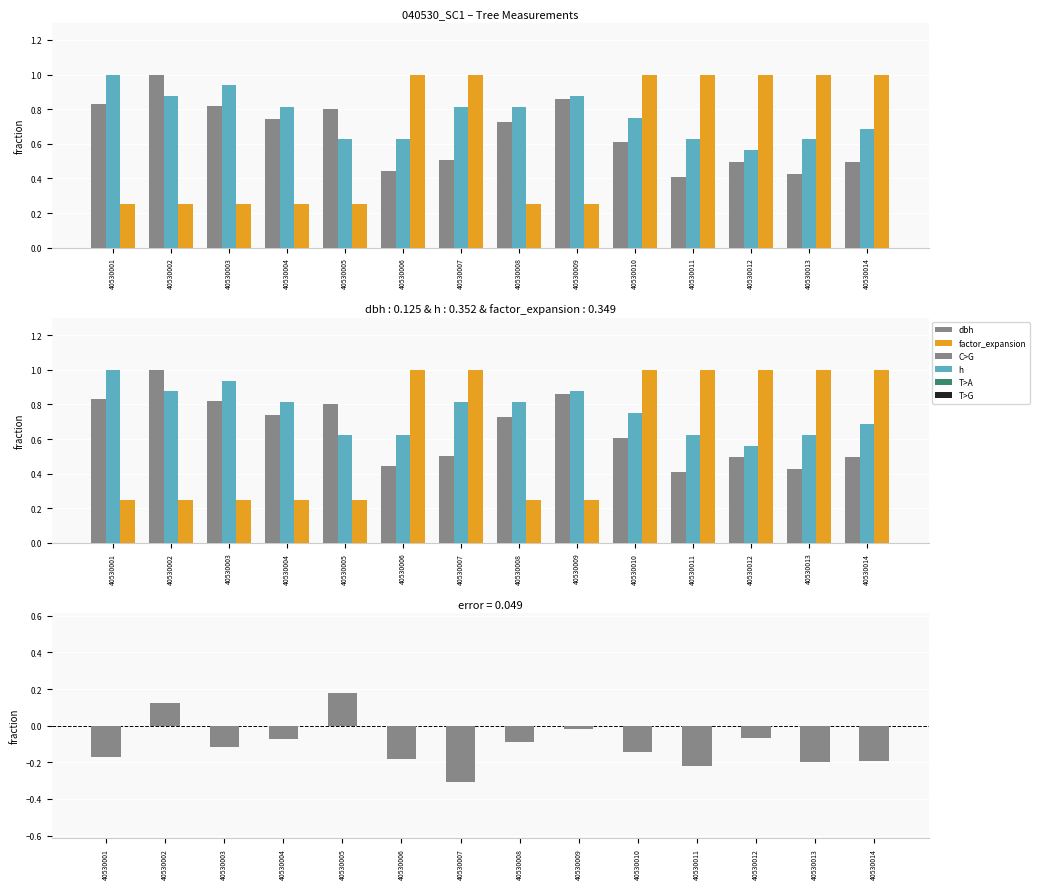

True or false: dbh has a value of 0.1 at 40530001.

False